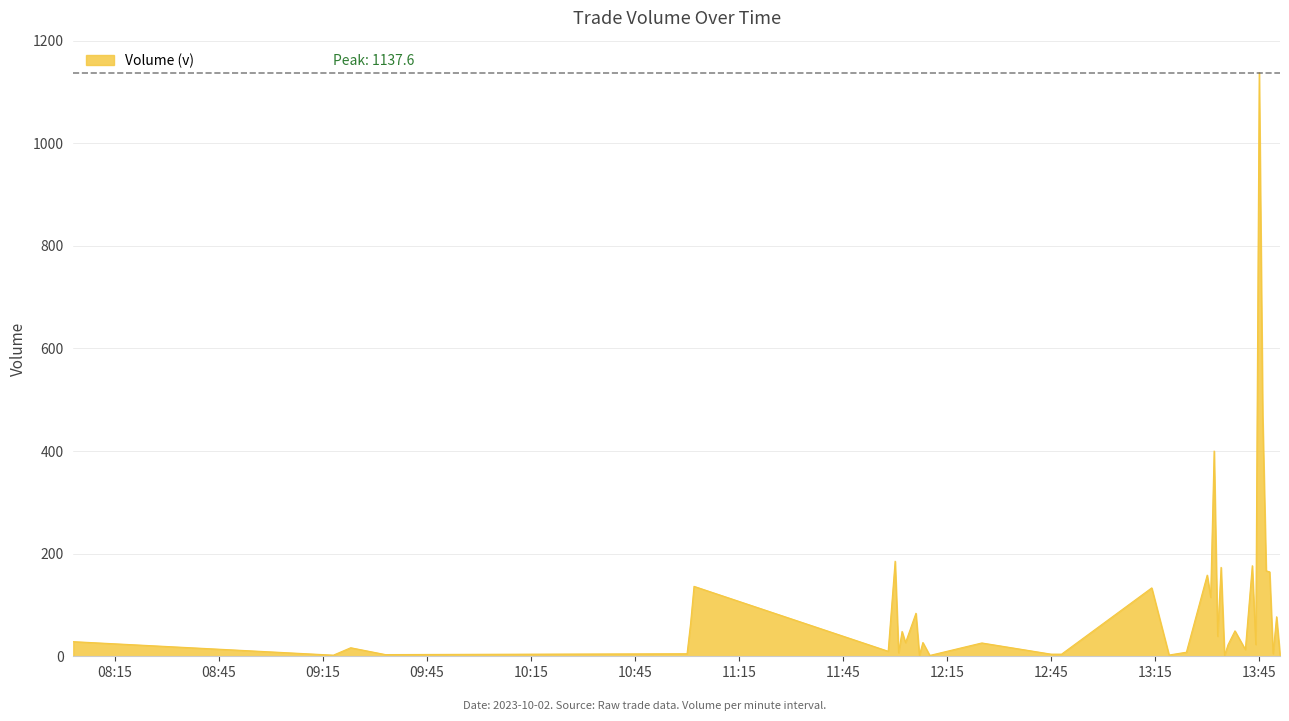

What is the difference between the maximum and minimum values?

1135.9